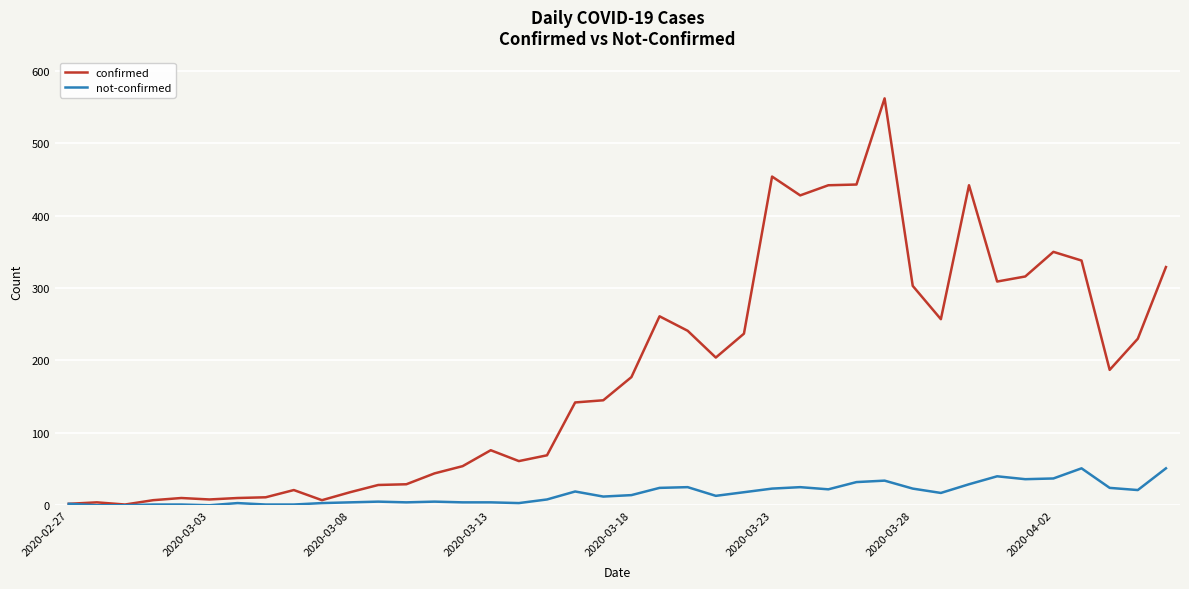

Which series has the largest total across all categories?

confirmed